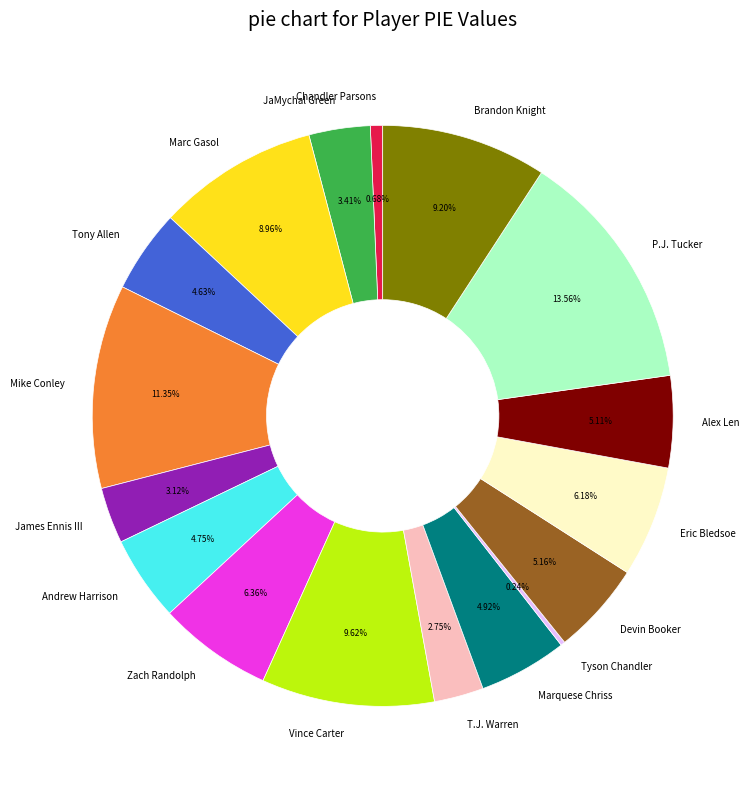

Which category has the biggest portion of the pie?

P.J. Tucker